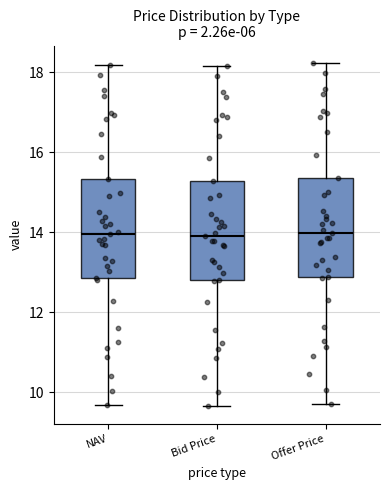

Reading left to right, transcribe this box plot: for each box, give where its median line is, the range the box spans, and where its two whiskers end, as read against the y-axis. The values are not printed on the chart, so give them approximately, as read against the axis.

NAV: median 14.0, box 12.8 to 15.4, whiskers 9.6 to 18.2
Bid Price: median 14.0, box 12.8 to 15.2, whiskers 9.6 to 18.2
Offer Price: median 14.0, box 12.8 to 15.4, whiskers 9.6 to 18.2